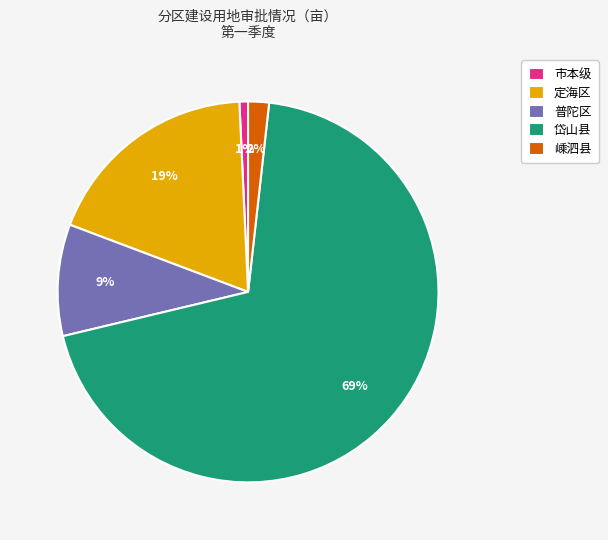

Is it true that 定海区 is 19% of the pie?

True